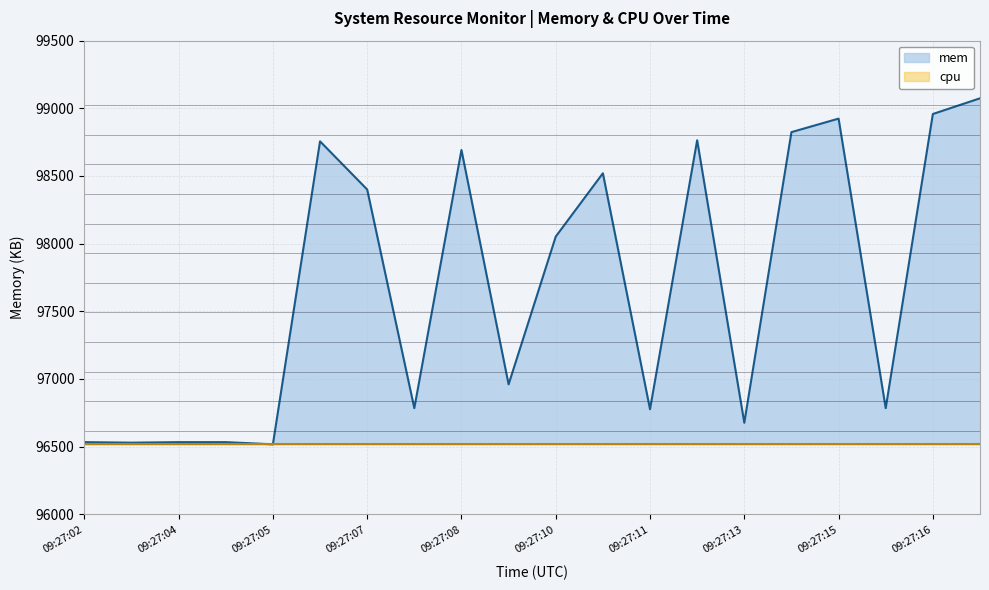

True or false: there are more than 0 points higher than both neighbors.

True